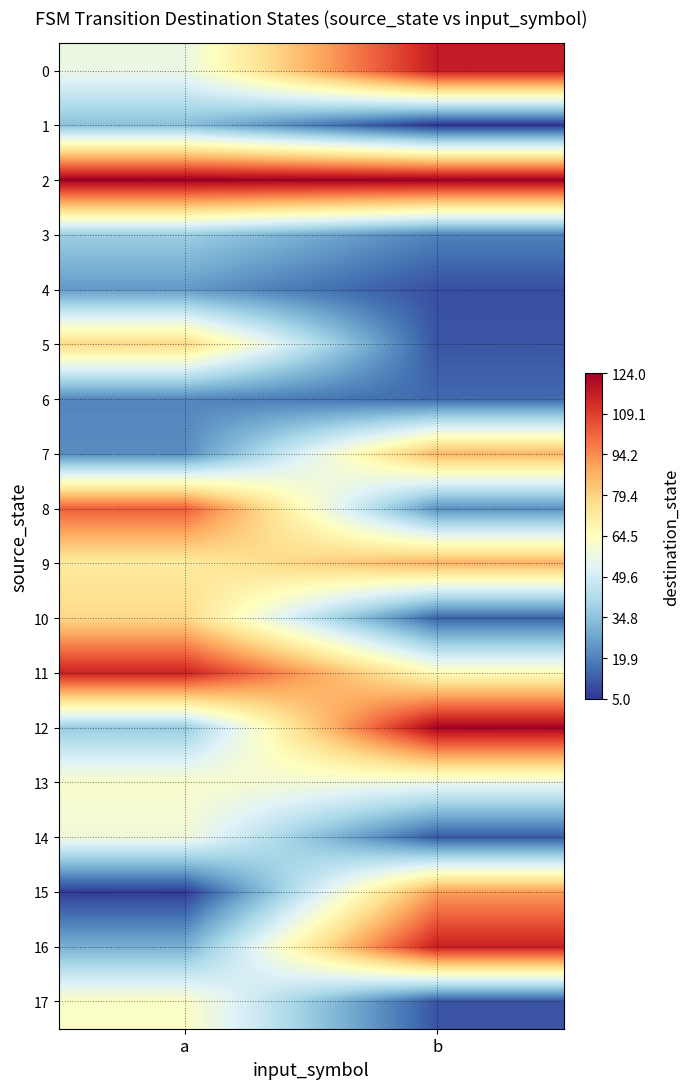

What is the difference between the highest and lowest values at a?

118